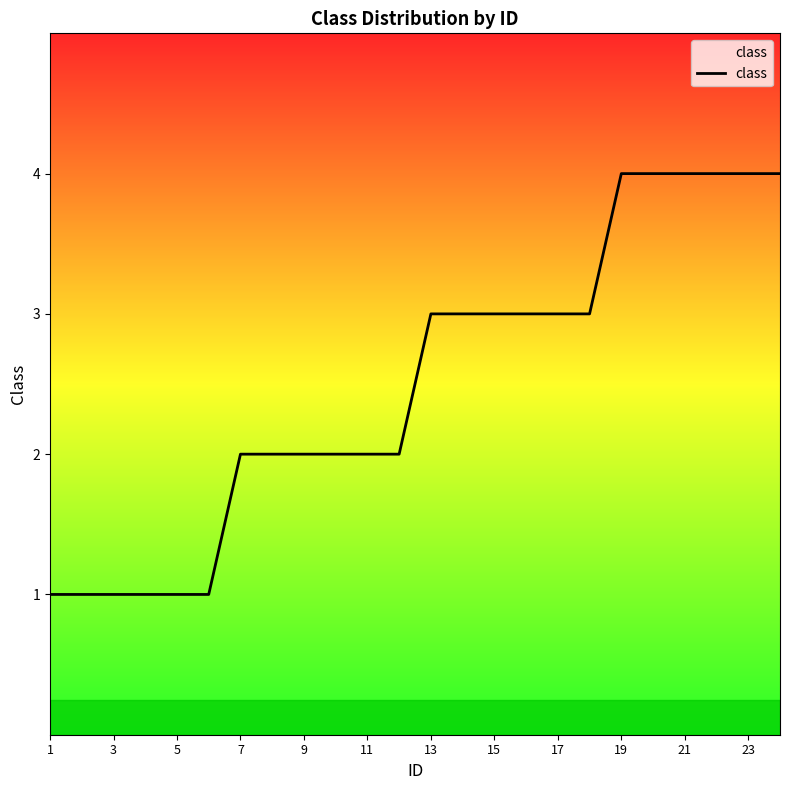

What is the greatest value displayed?

4